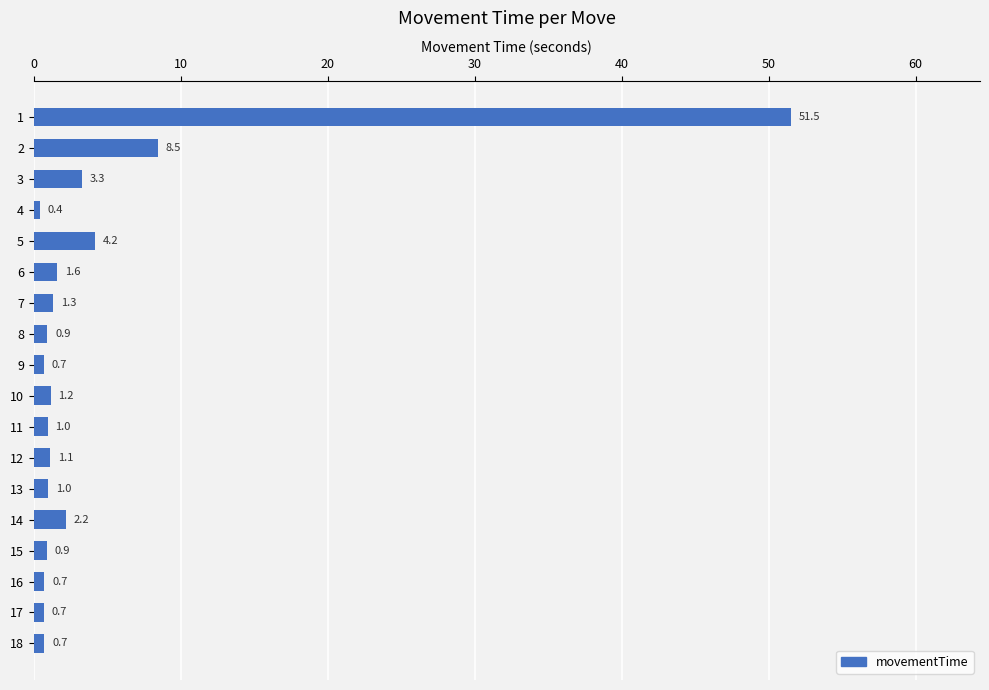

At which category does the chart reach its minimum across all series?

4